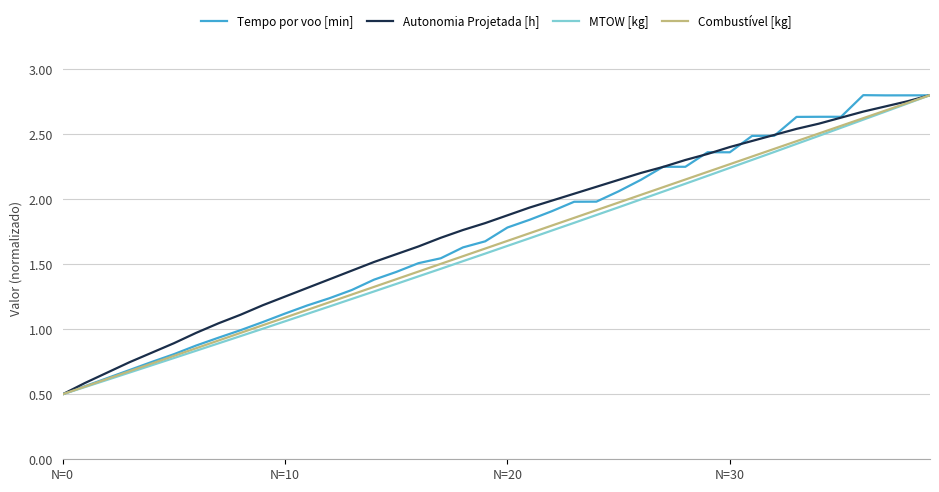

What is the smallest value displayed?

0.5